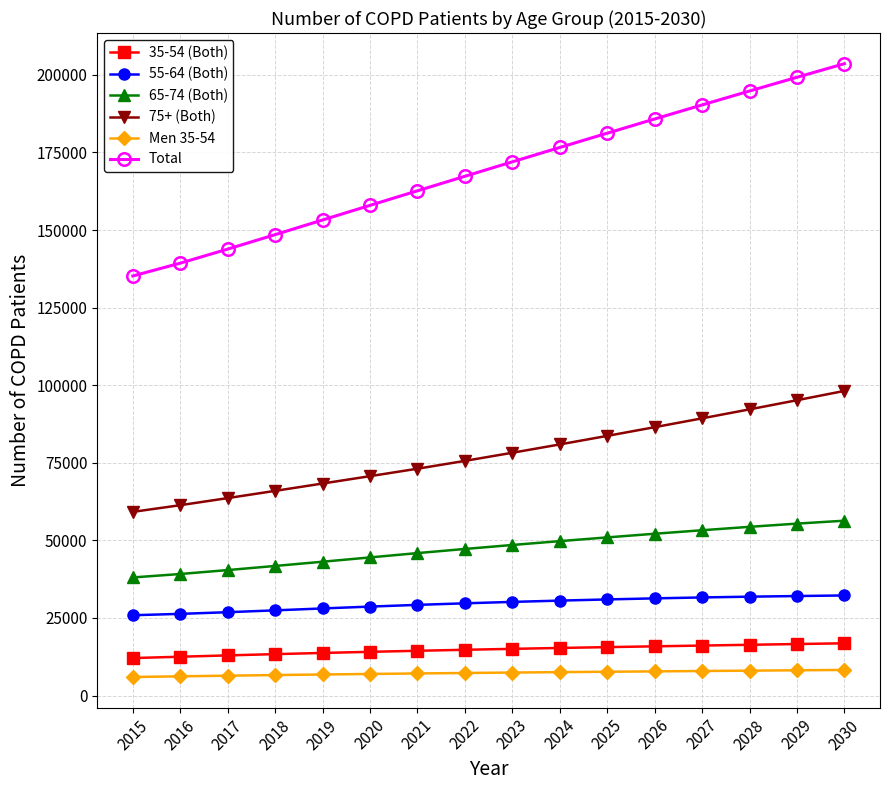

What is the greatest value displayed?

203586.2